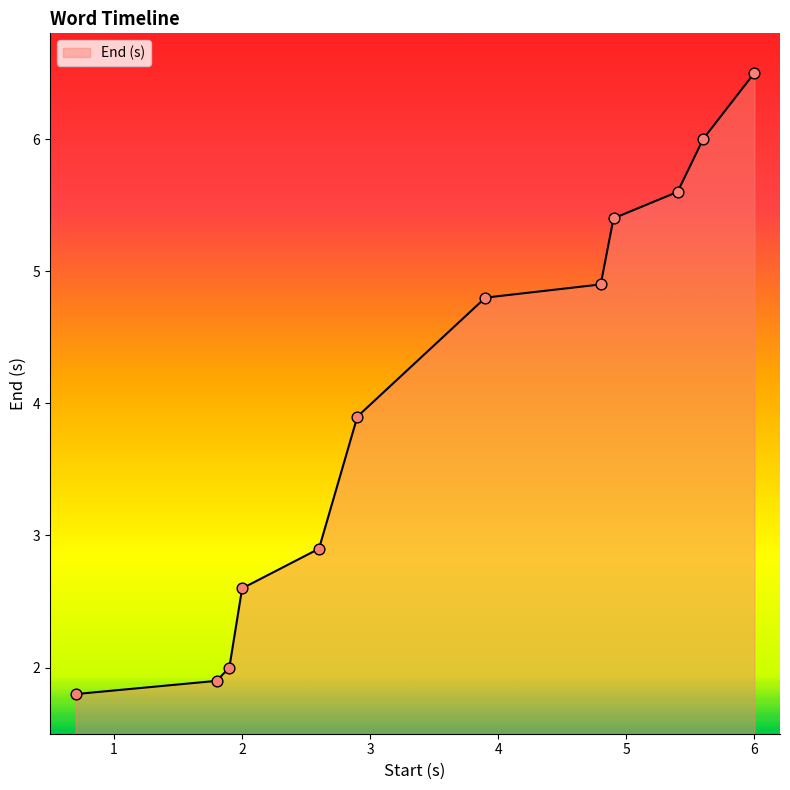

What is the difference between the maximum and minimum values?

4.7